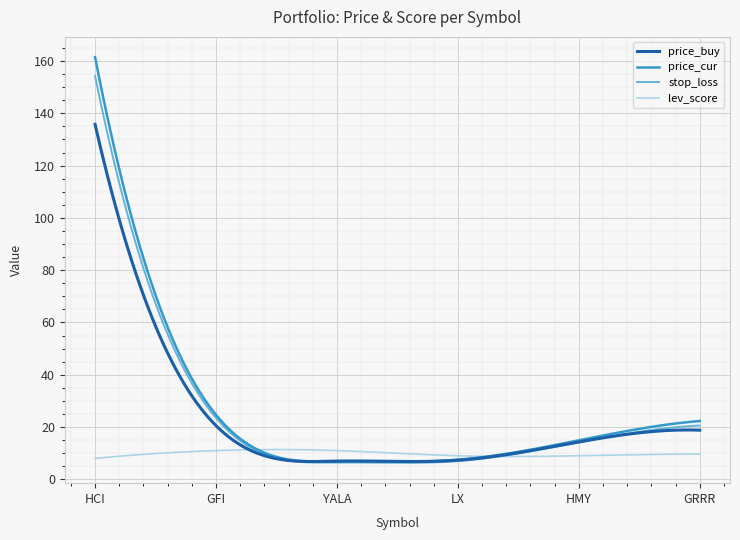

Which series has the widest spread of values?

price_cur